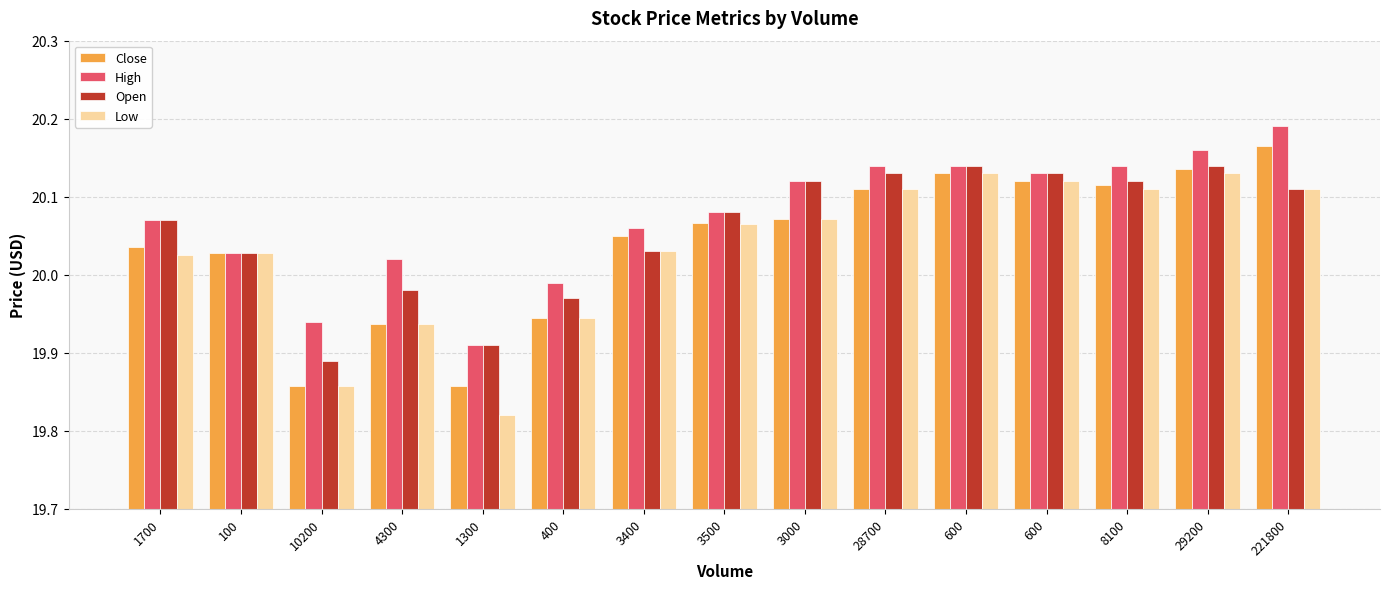

What is the label of the 3rd bar from the left?

10200